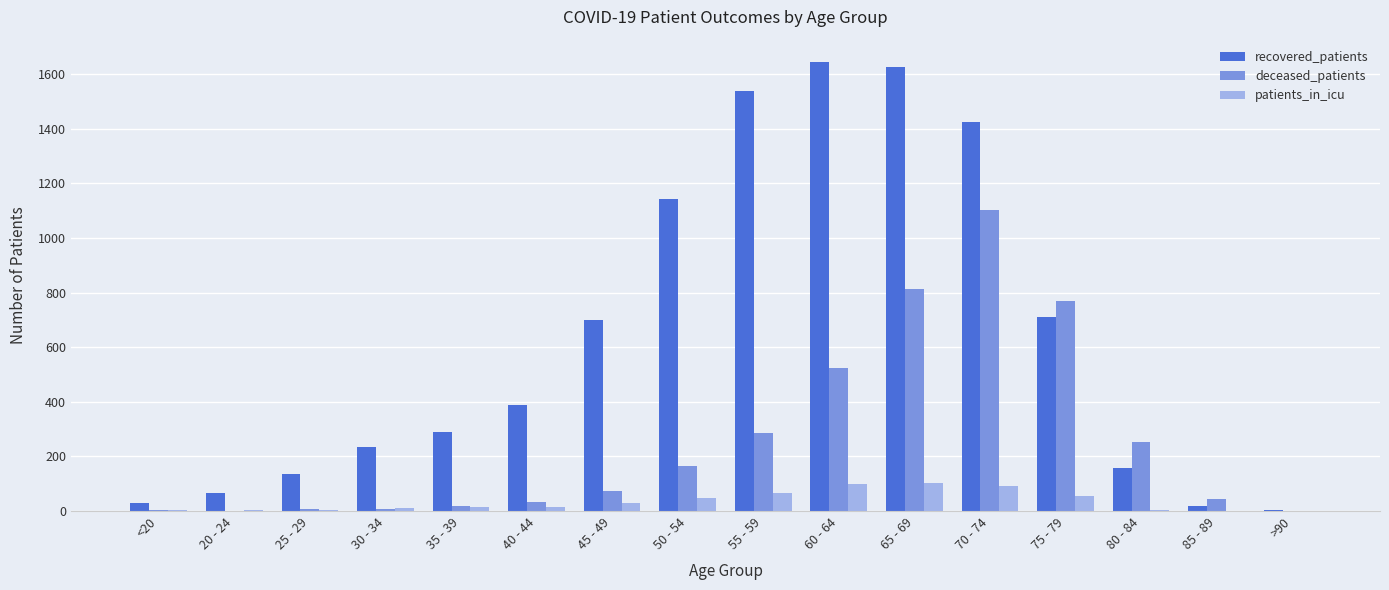

What is the difference between the patients_in_icu values at 25 - 29 and 20 - 24?

1